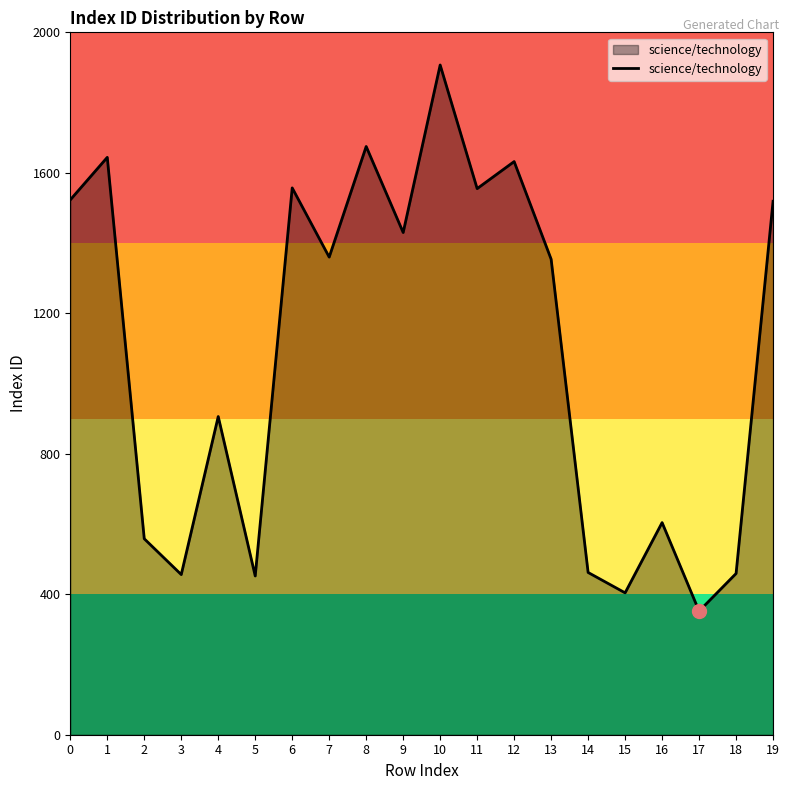

The value at 1 is 2733. True or false?

False